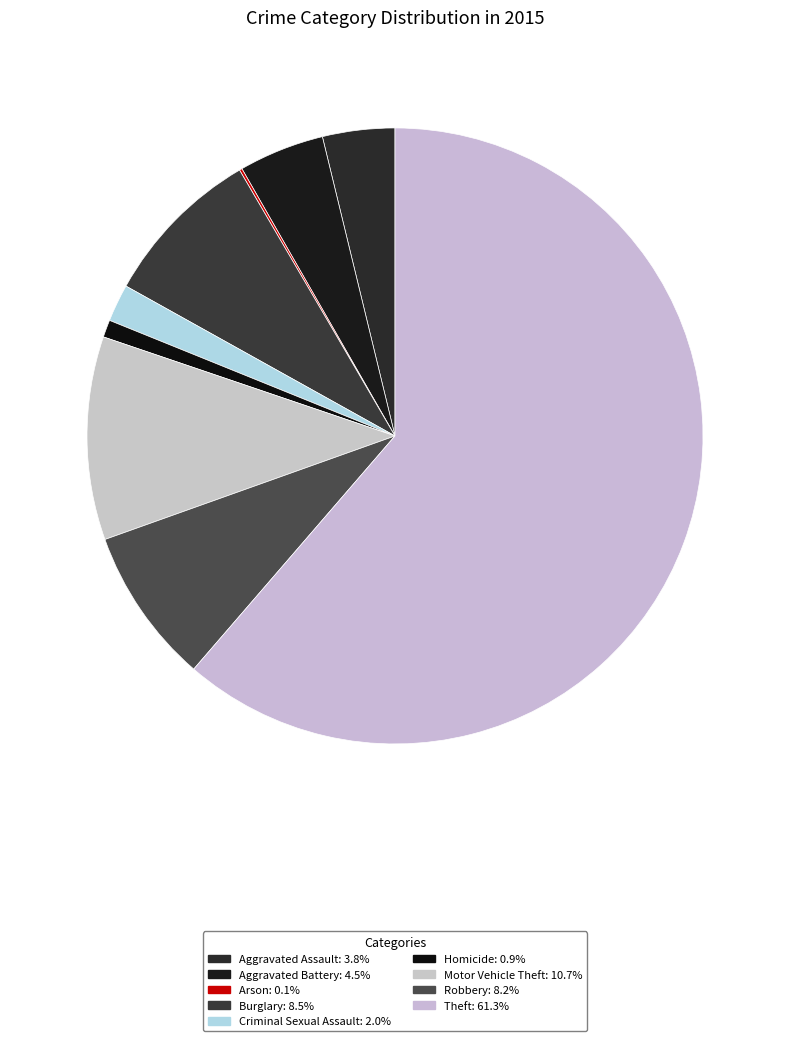

True or false: Theft accounts for 61% of the total.

True